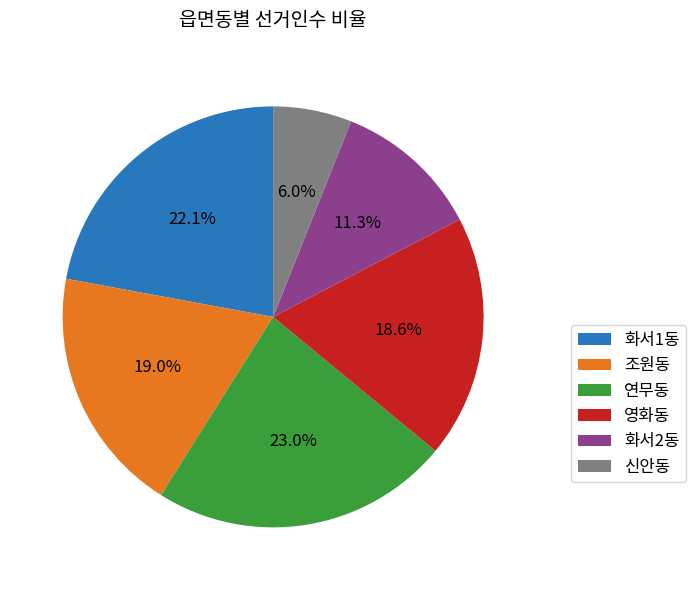

True or false: 신안동 accounts for 6% of the total.

True